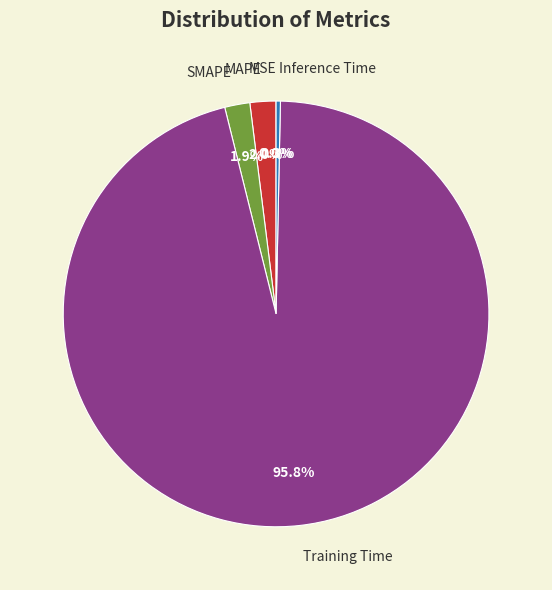

To the nearest percent, what is the average slice percentage?

20%